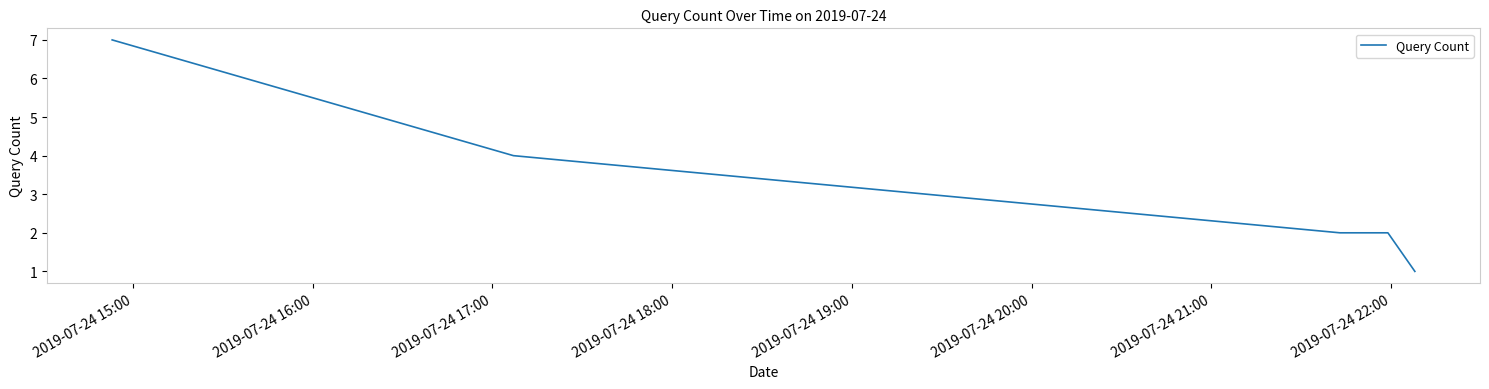

What is the sum of all values?

18